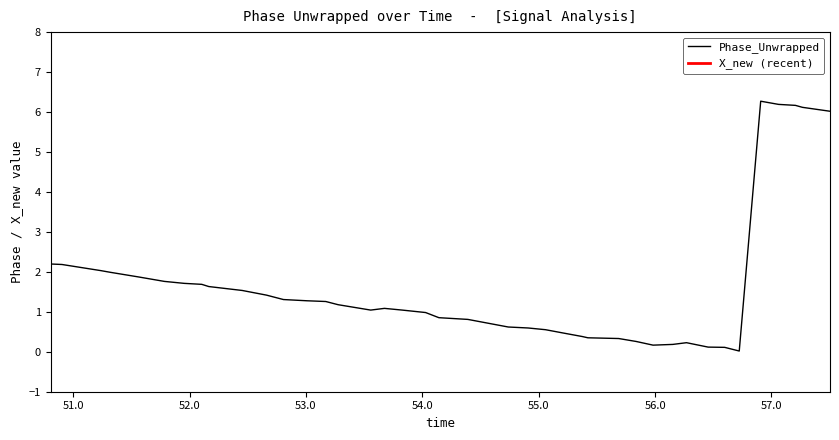

What is the highest value of the Phase_Unwrapped series?

6.3